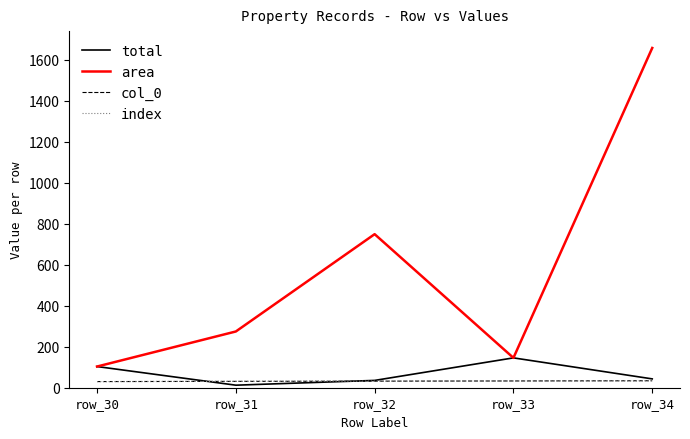

Which series ends up on top after the final intersection of total and col_0?

total